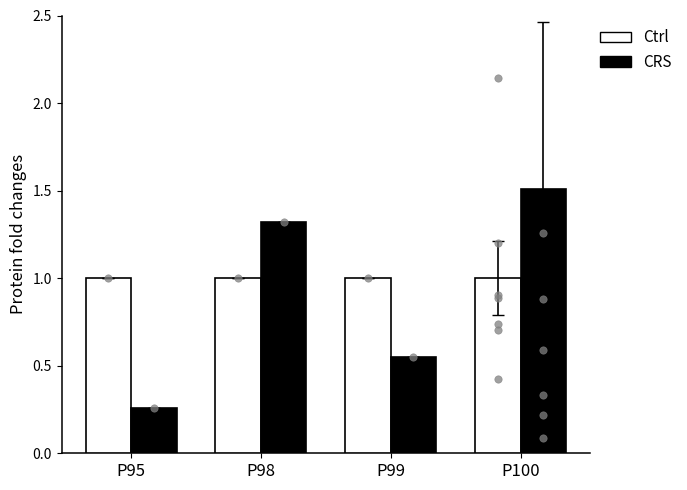

What is the total value across all series at P95?

1.3